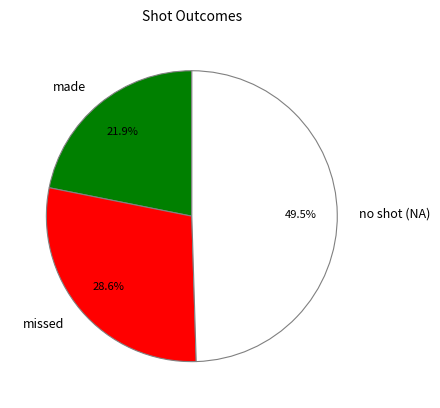

How many slices are in this pie chart?

3